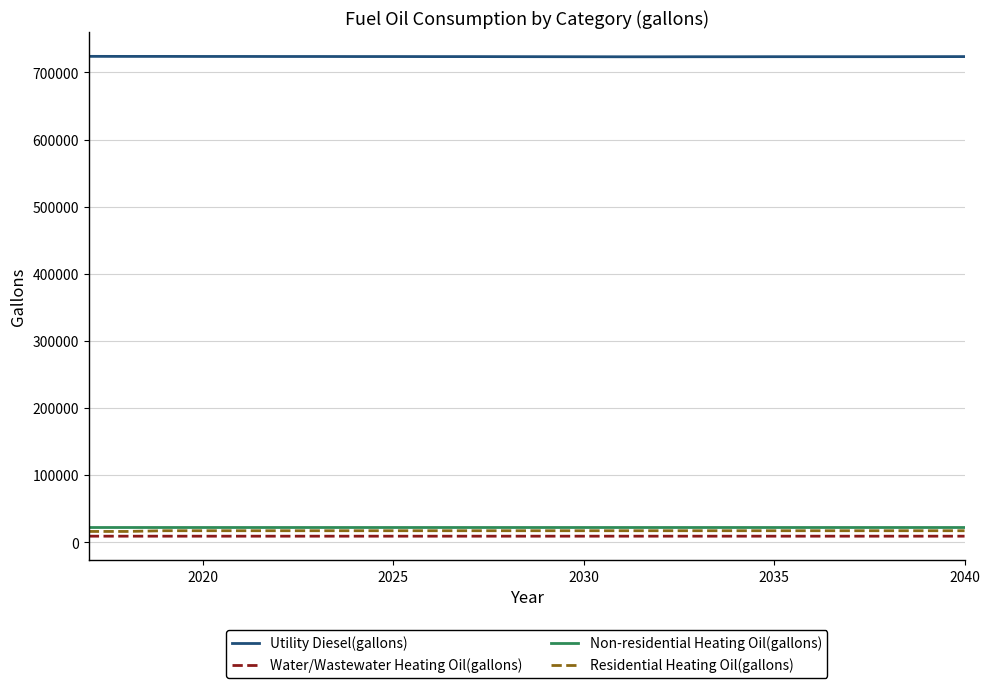

True or false: Water/Wastewater Heating Oil(gallons) and Utility Diesel(gallons) intersect in this chart.

False